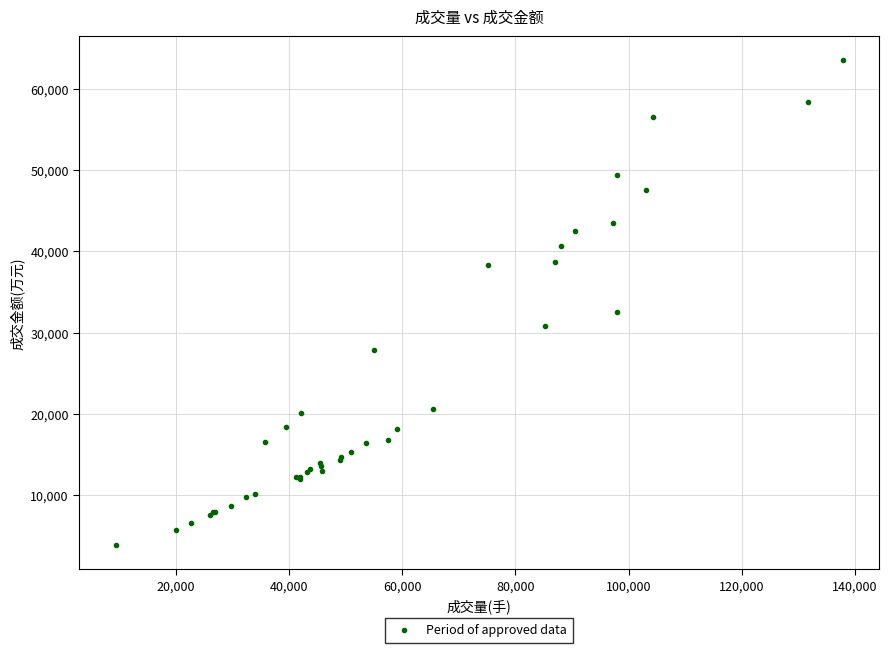

What Y value in the scatter plot is closest to 33666?

32518